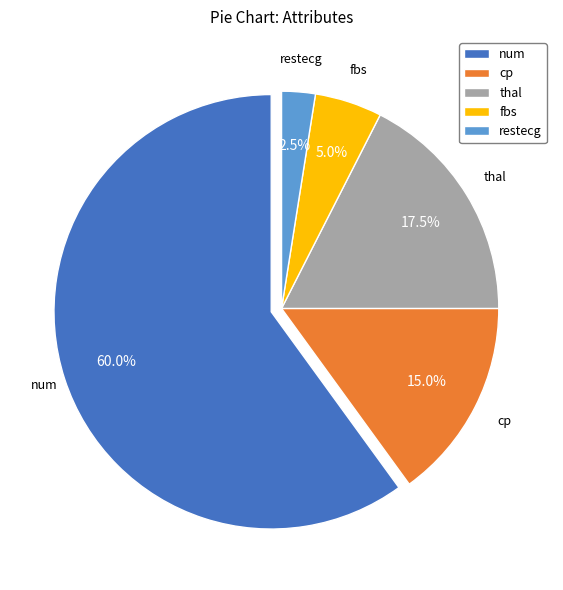

What is the ratio of the value at restecg to the value at fbs?

0.5